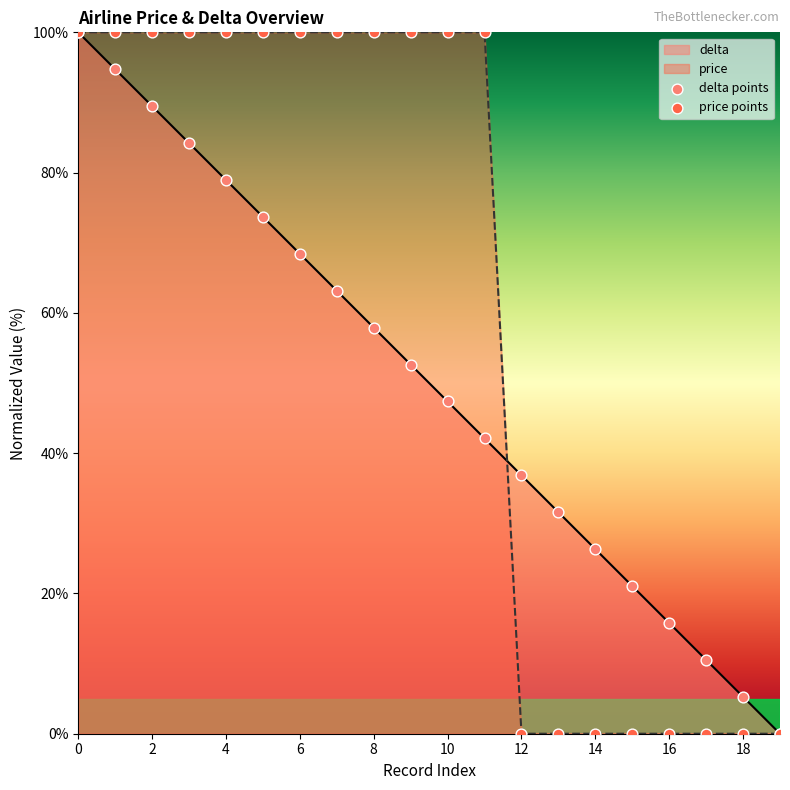

Which series reaches the maximum Y coordinate?

delta